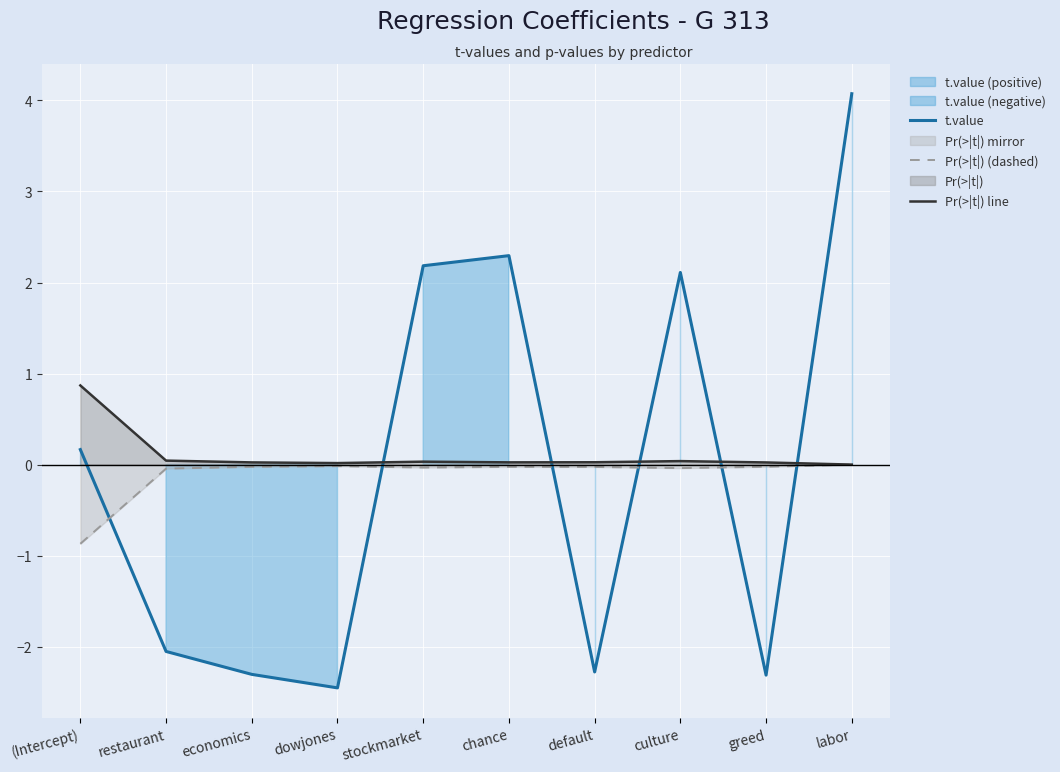

Rank the series by their maximum value, from lowest to highest.

Pr(>|t|) (dashed), Pr(>|t|) line, t.value